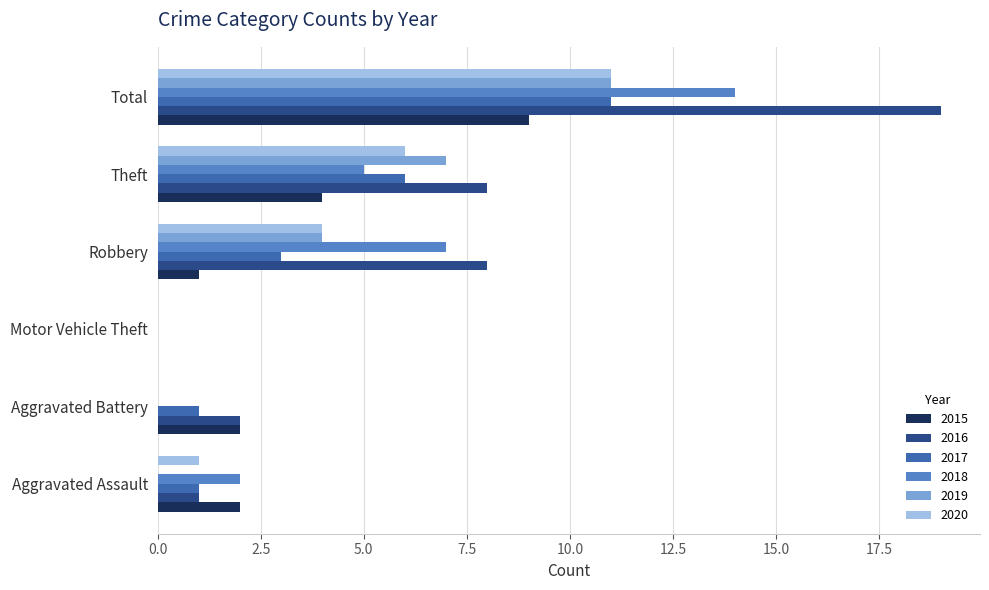

Read the 2015 value at Robbery.

1